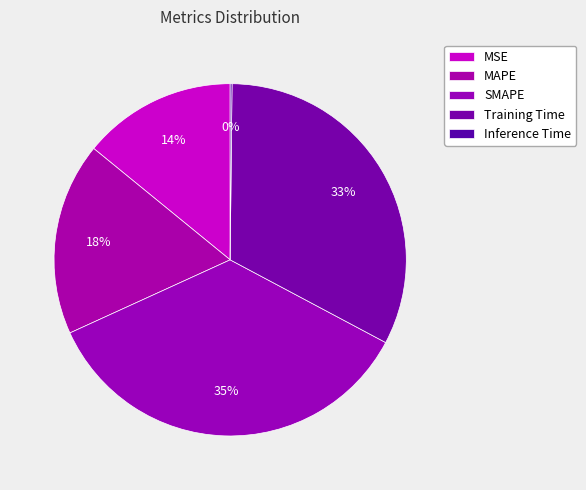

Does Training Time account for over 50% of the chart?

No